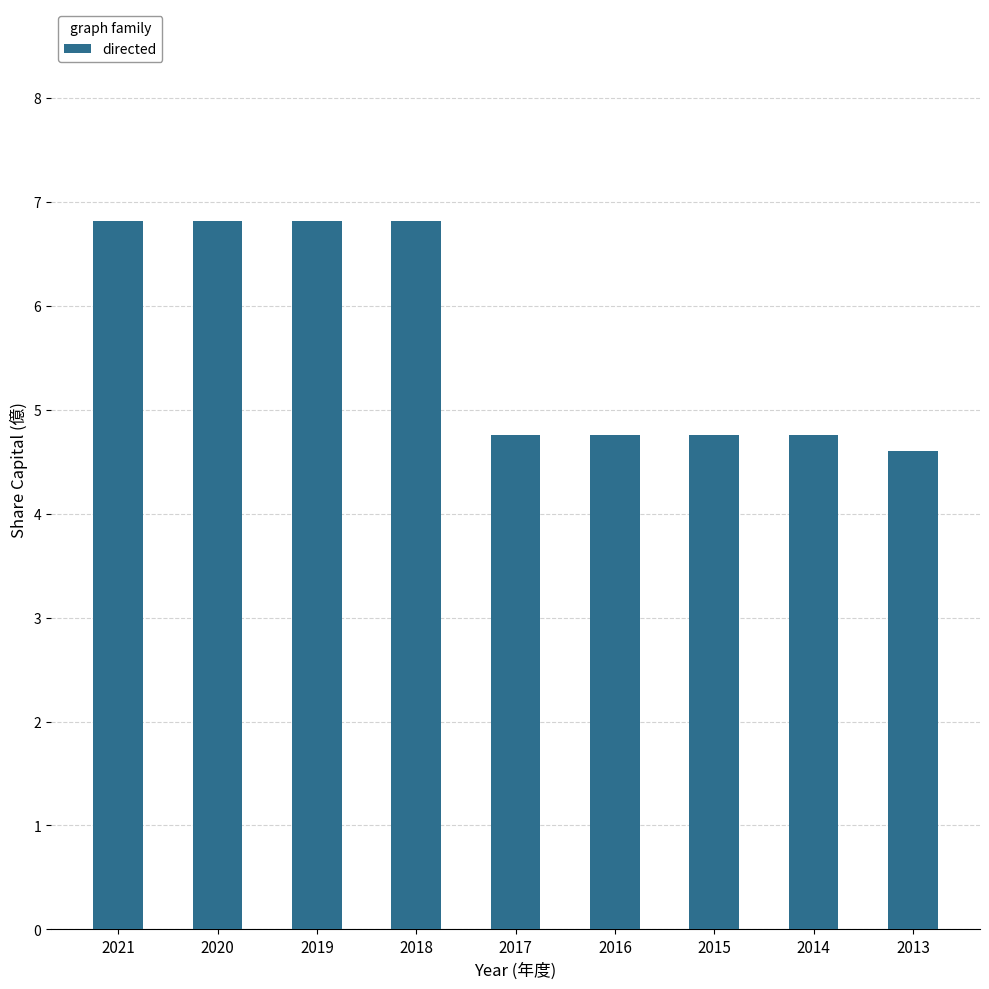

Count the values in the range 4 to 6.

5